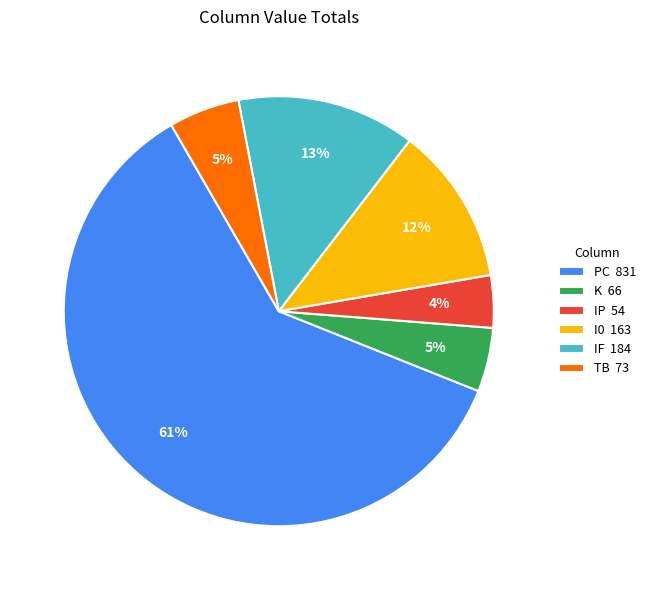

How many segments does this pie chart have?

6